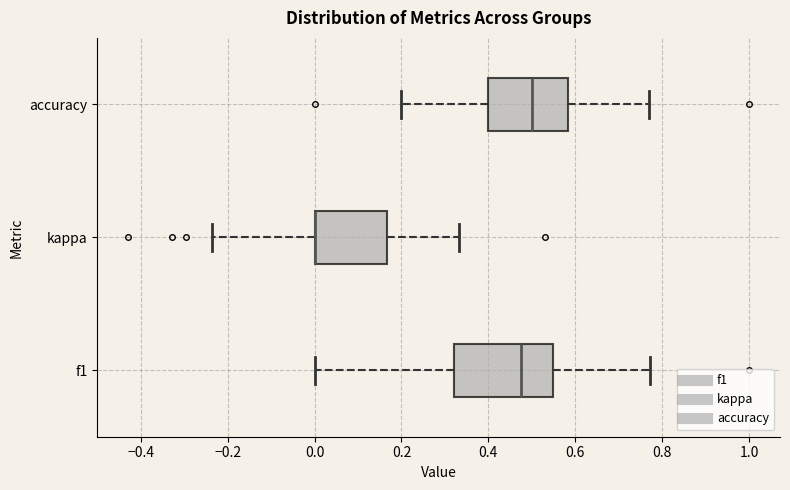

Comparing the boxes themselves (not the whiskers), which one is the widest?

f1